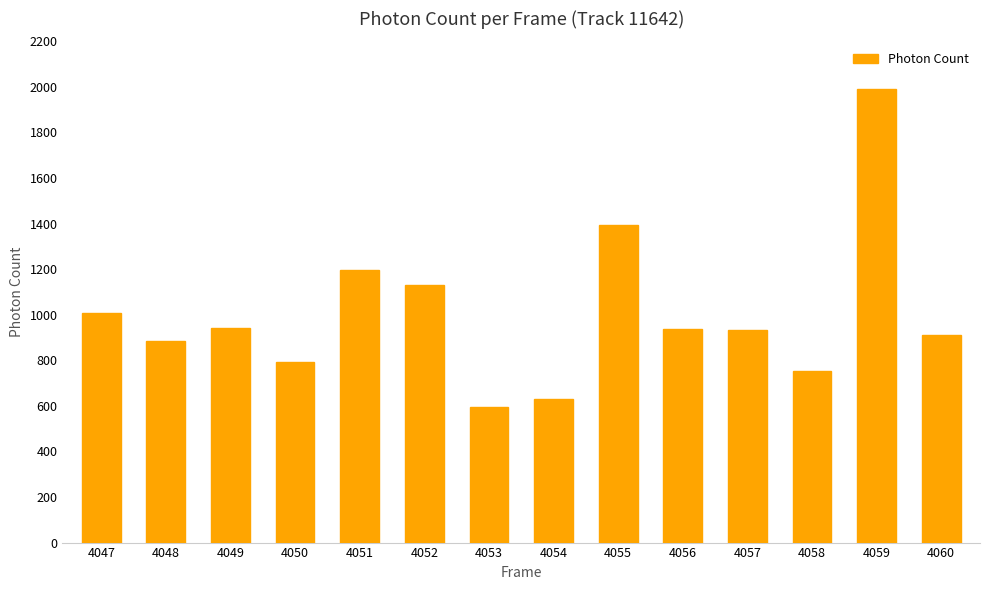

The chart shows a value of 1485.5 at 4049. True or false?

False